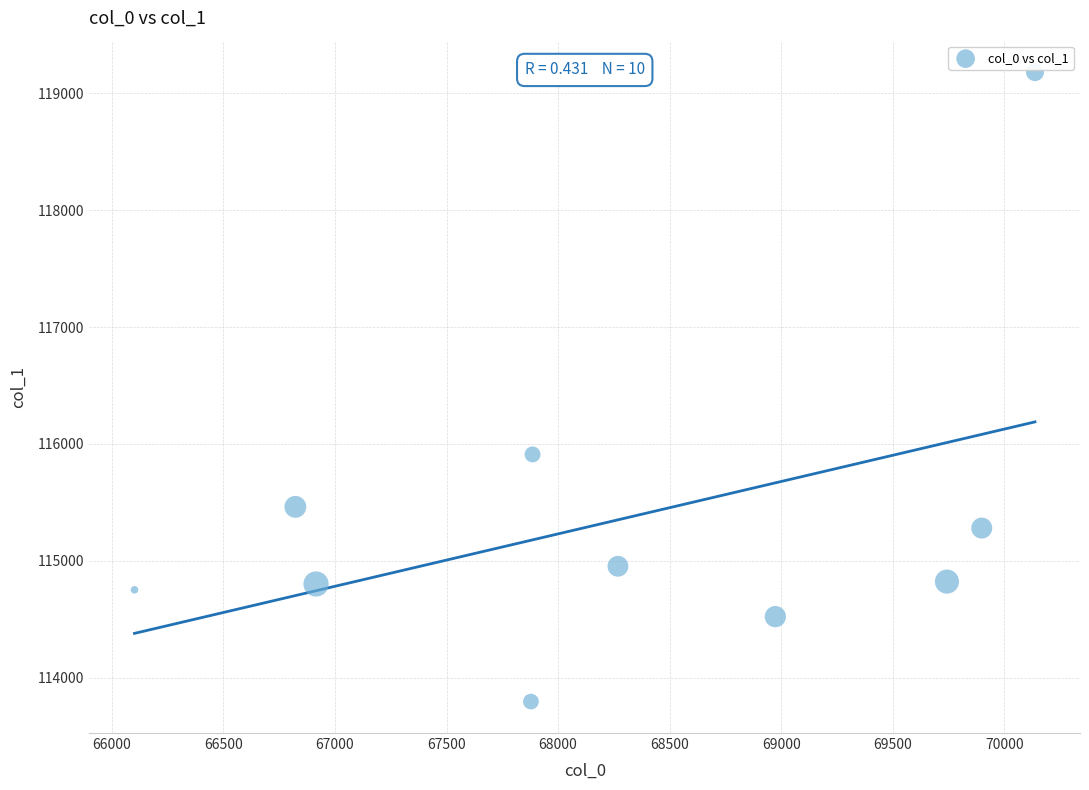

What is the average Y value?

115348.7